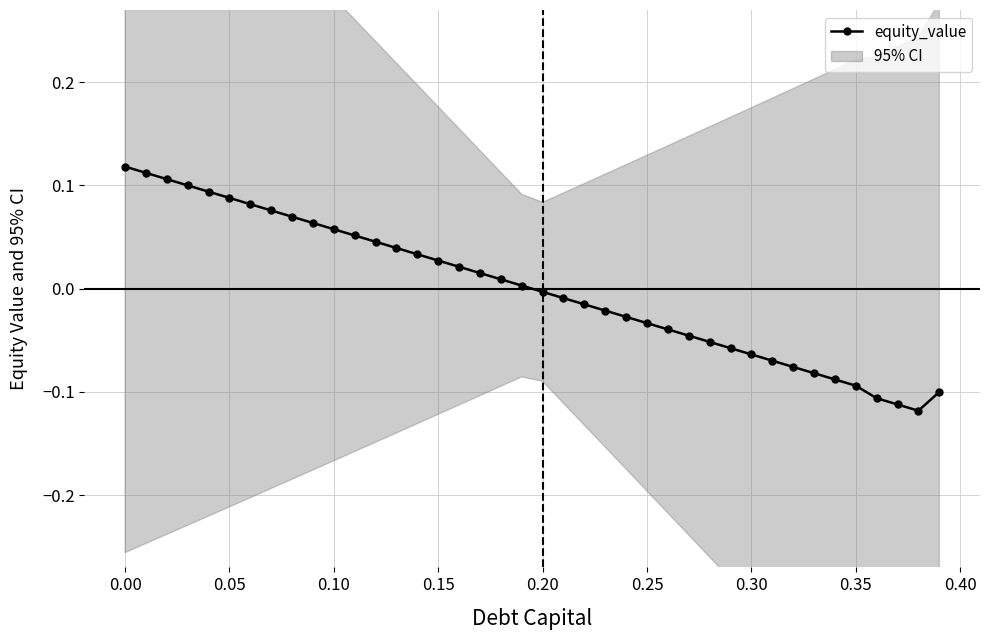

The value of equity_value at 0.30 is -0.0. True or false?

False